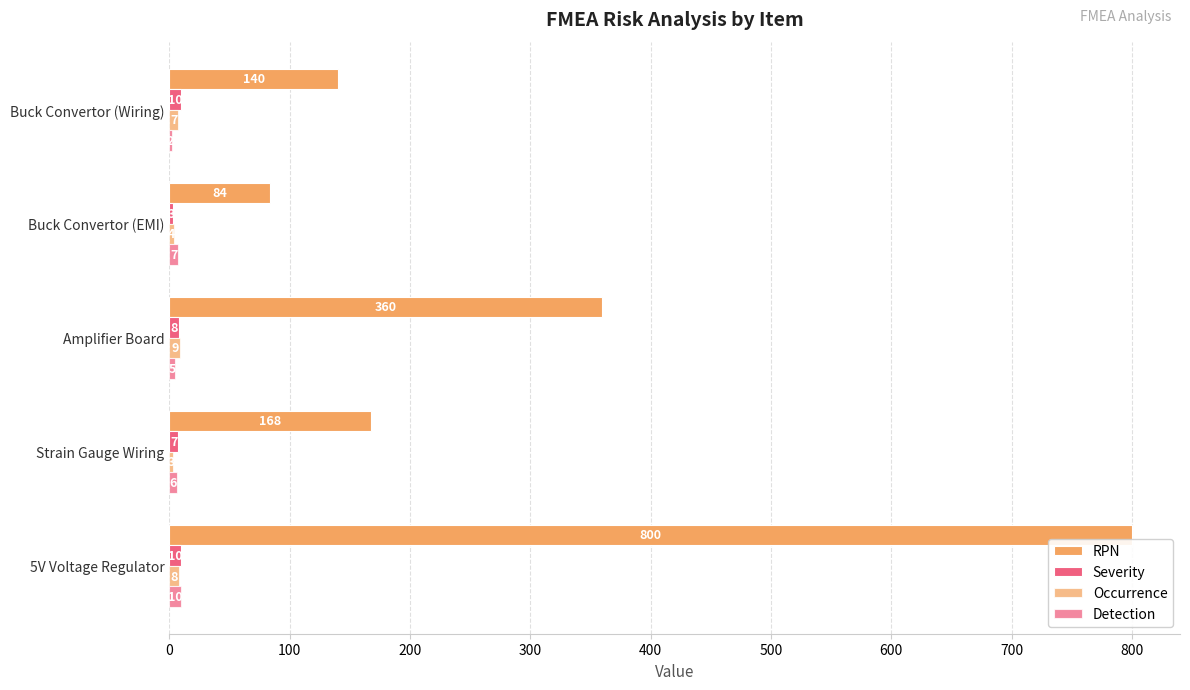

Reading right to left, list all the values displayed in this chart.

RPN: 140	84	360	168	800
Severity: 10	3	8	7	10
Occurrence: 7	4	9	3	8
Detection: 2	7	5	6	10